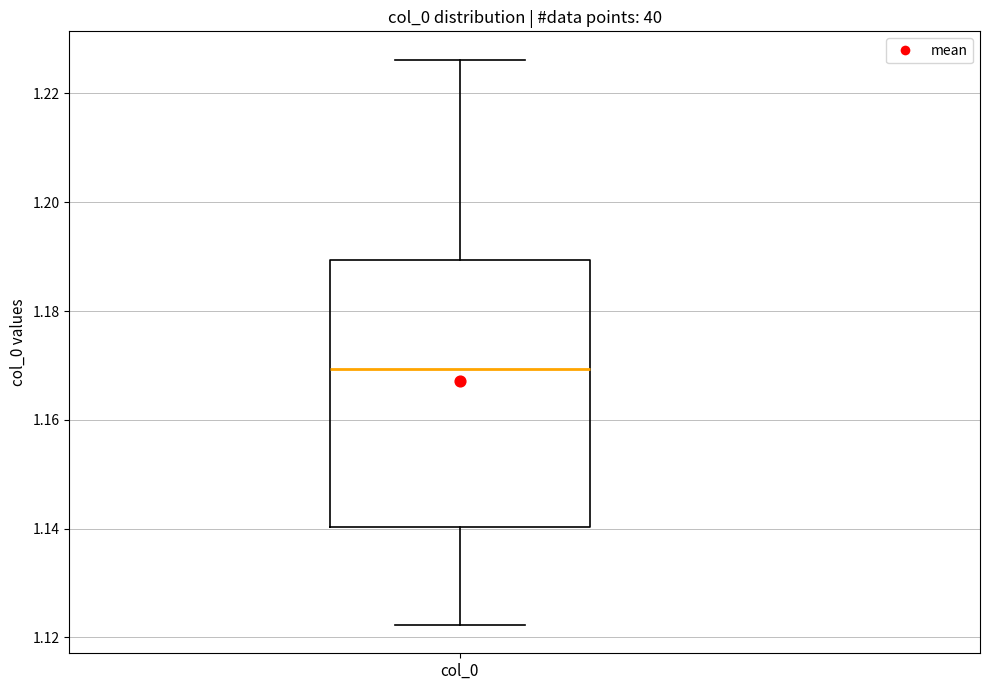

Read this box plot against the y-axis: the position of the median line, the range covered by the box, and the ends of both whiskers. The values are not printed on the chart, so give them approximately, as read against the axis.

median 1.170, box 1.140 to 1.190, whiskers 1.122 to 1.226